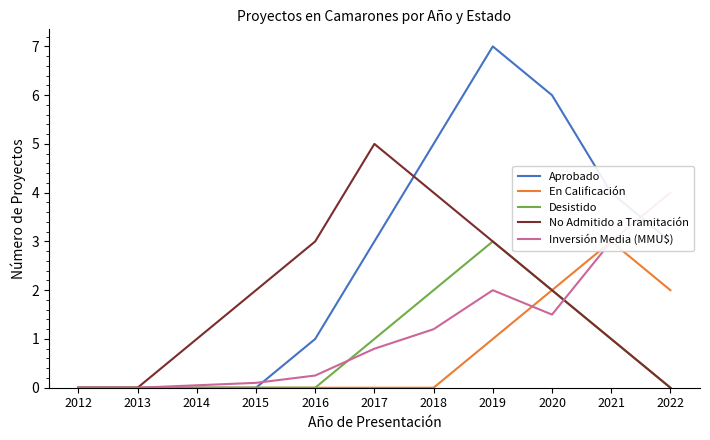

What is the spread (max minus min) of values at 2014?

1.0